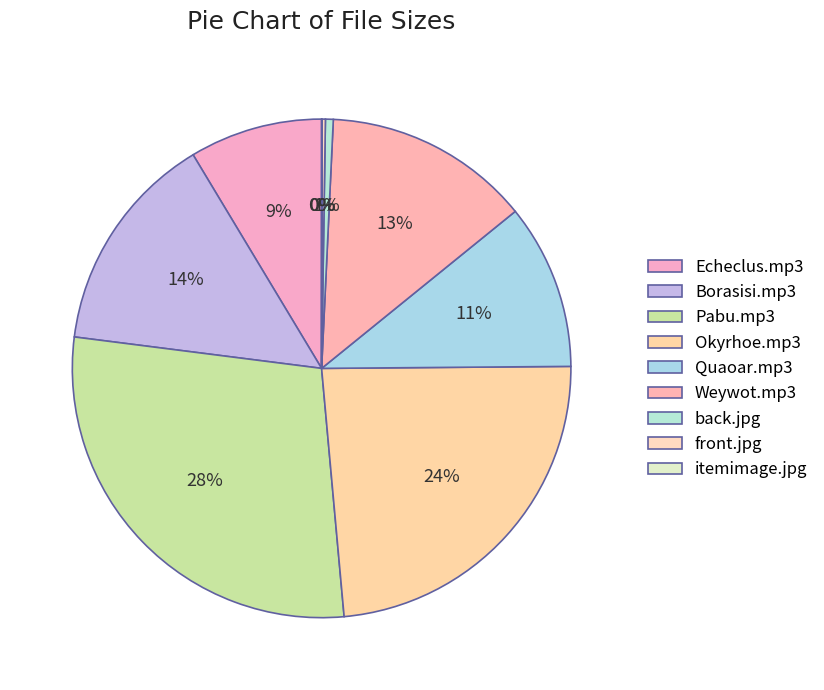

Is back.jpg the majority of the pie?

No